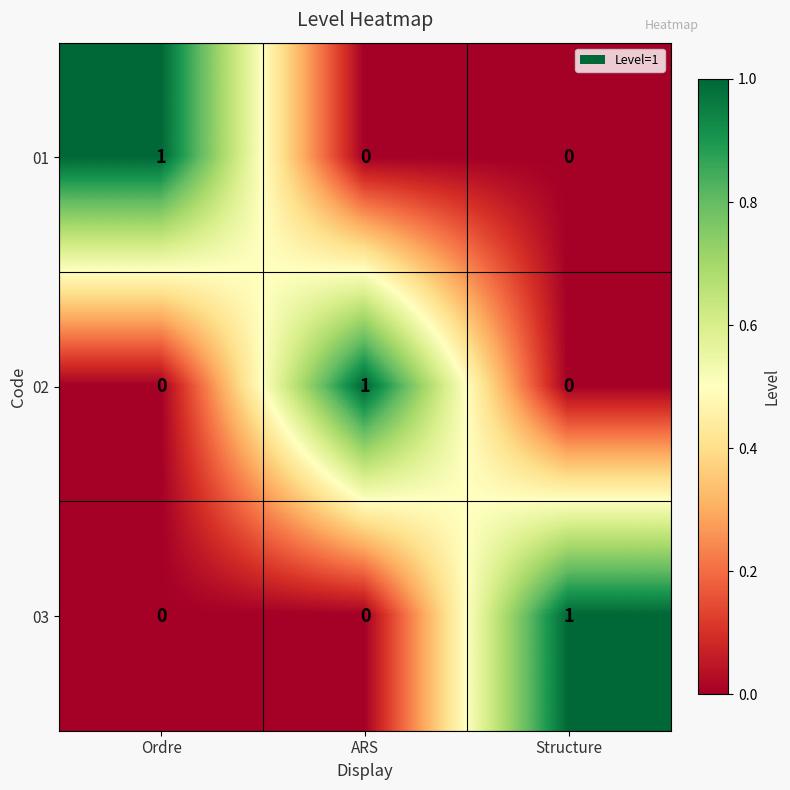

True or false: 02 has a value of 0 at Structure.

True